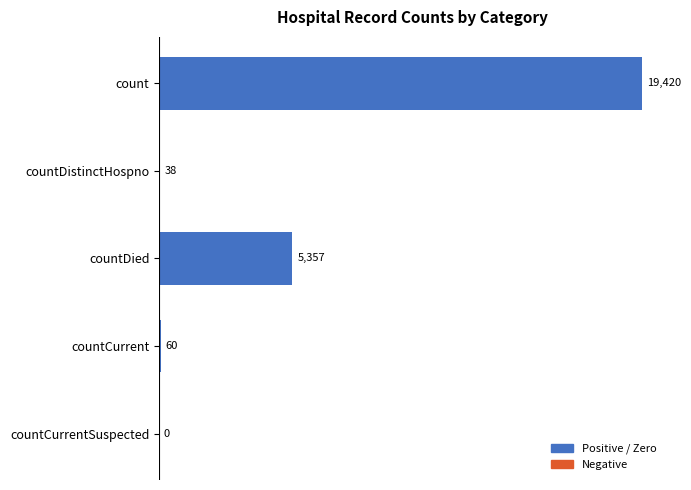

Between countCurrent and countDistinctHospno, which is larger?

countCurrent